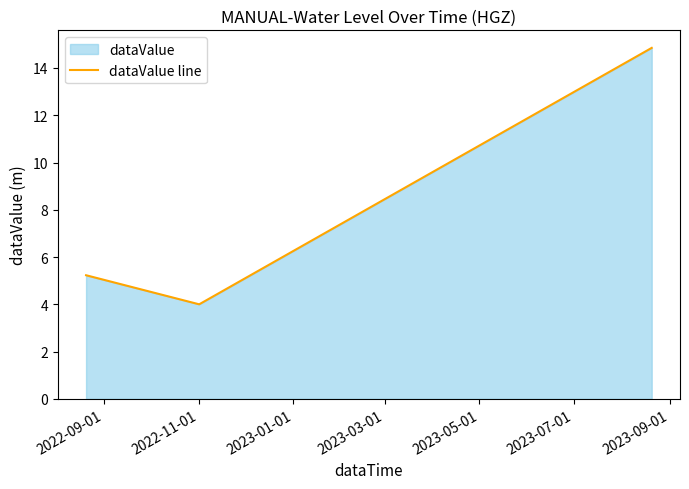

What is the smallest value displayed?

4.0